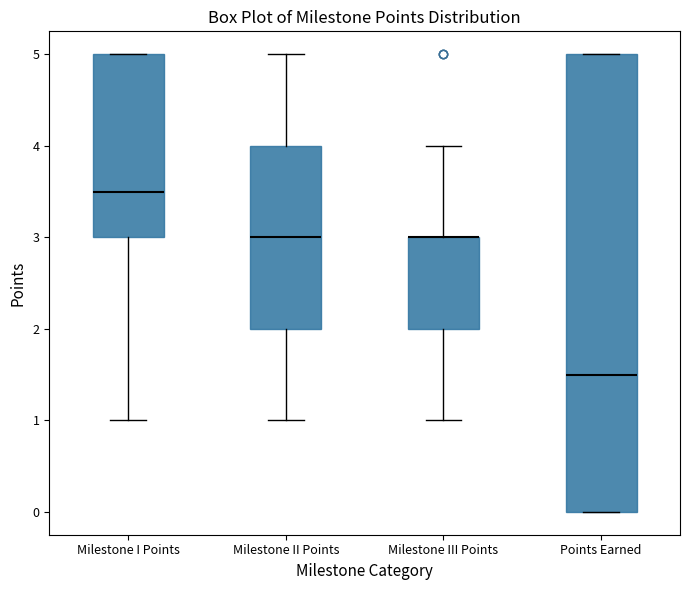

Where does the median line of the box for Points Earned sit on the y-axis? The values are not printed on the chart, so give them approximately, as read against the axis.

1.5